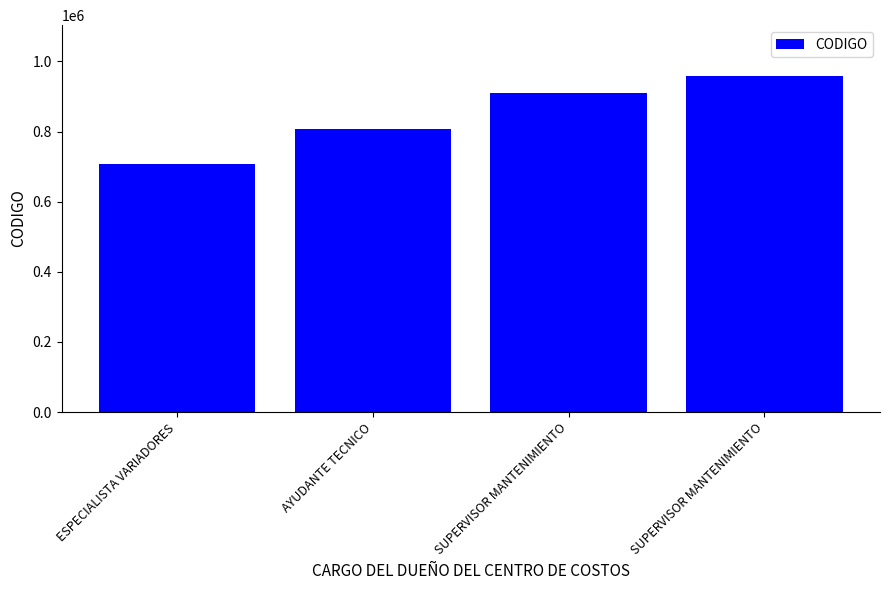

How many bars are there in total?

4